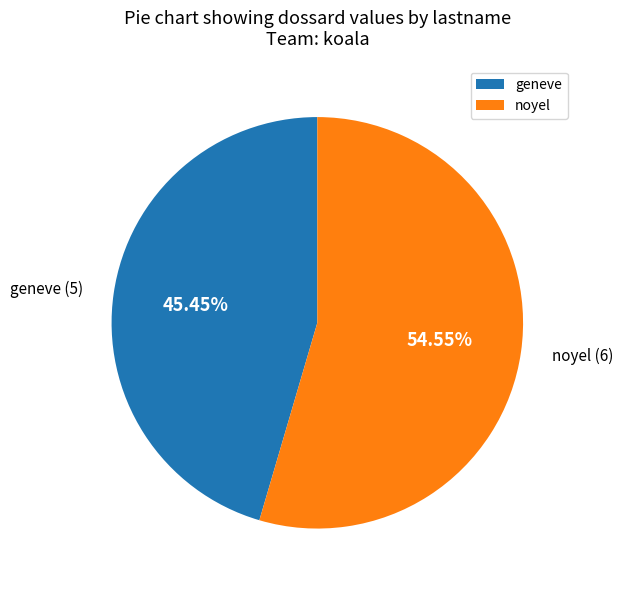

How many slices are in this pie chart?

2